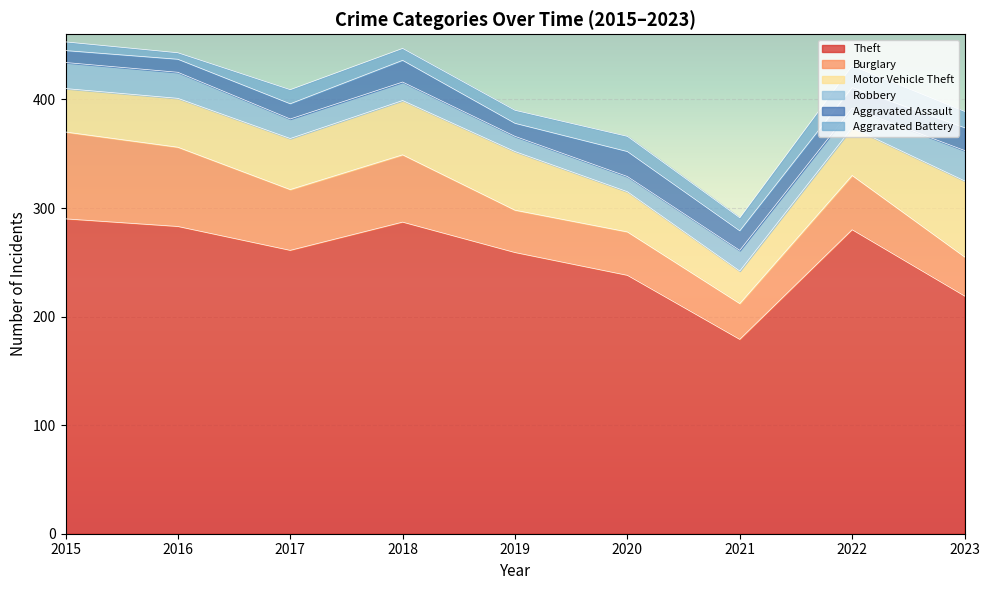

What is the total value across all series at 2018?

447